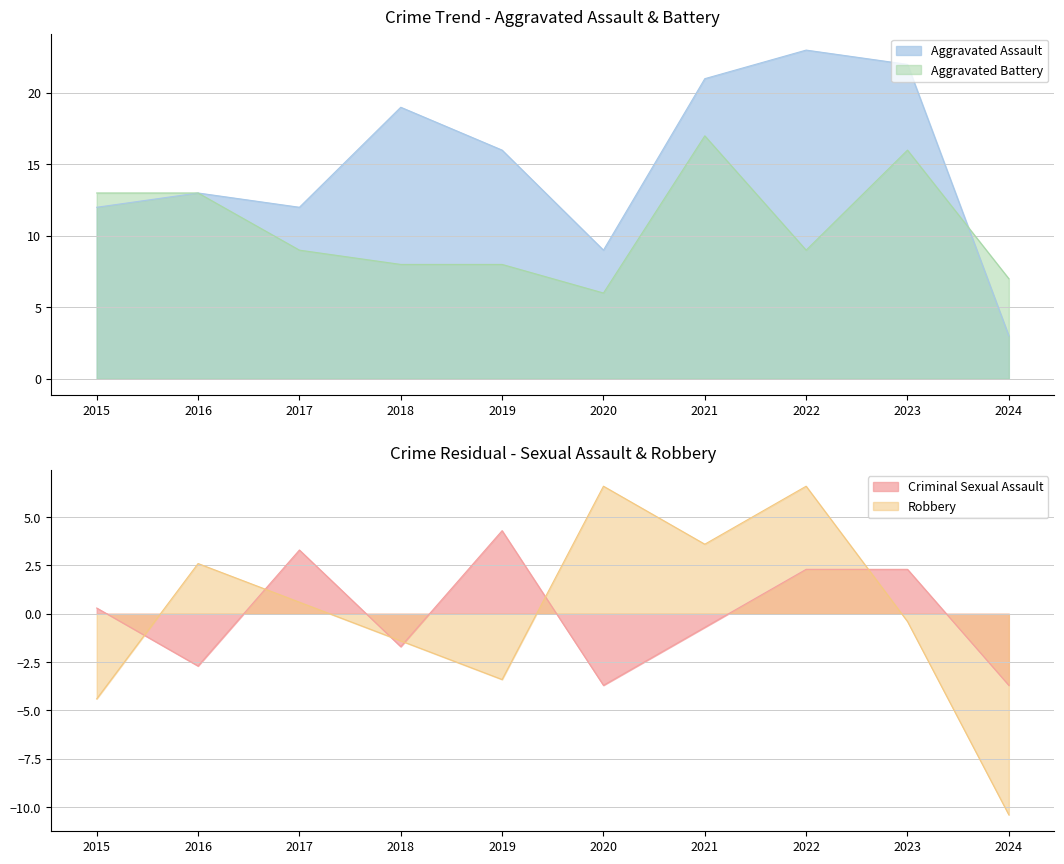

How many lines are shown in the chart?

4